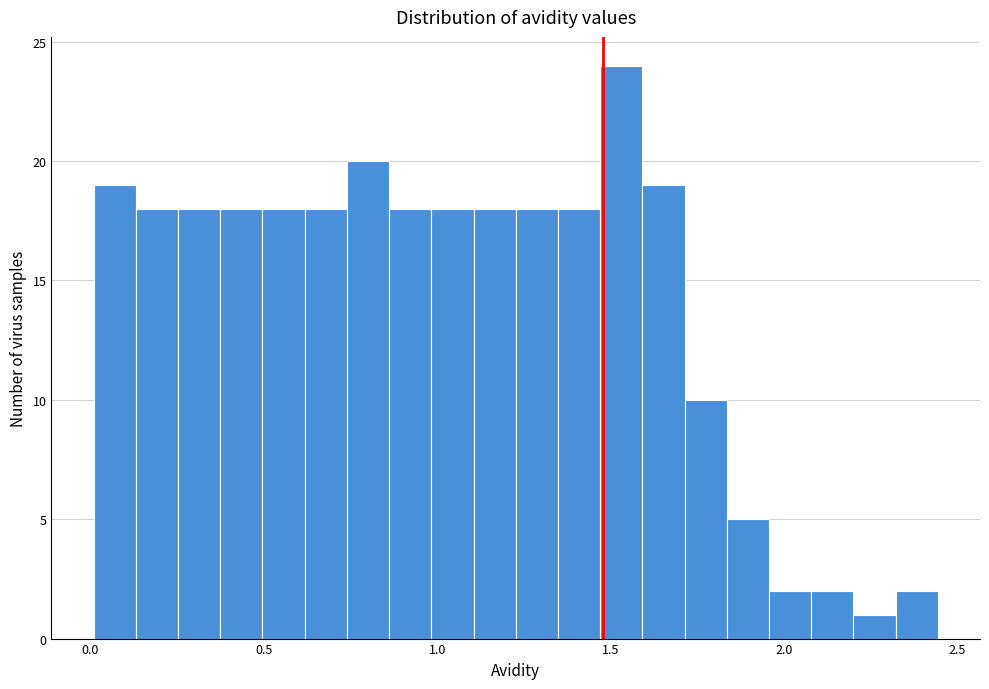

Read against the x-axis, roughly where is the centre of the tallest bar?

1.55